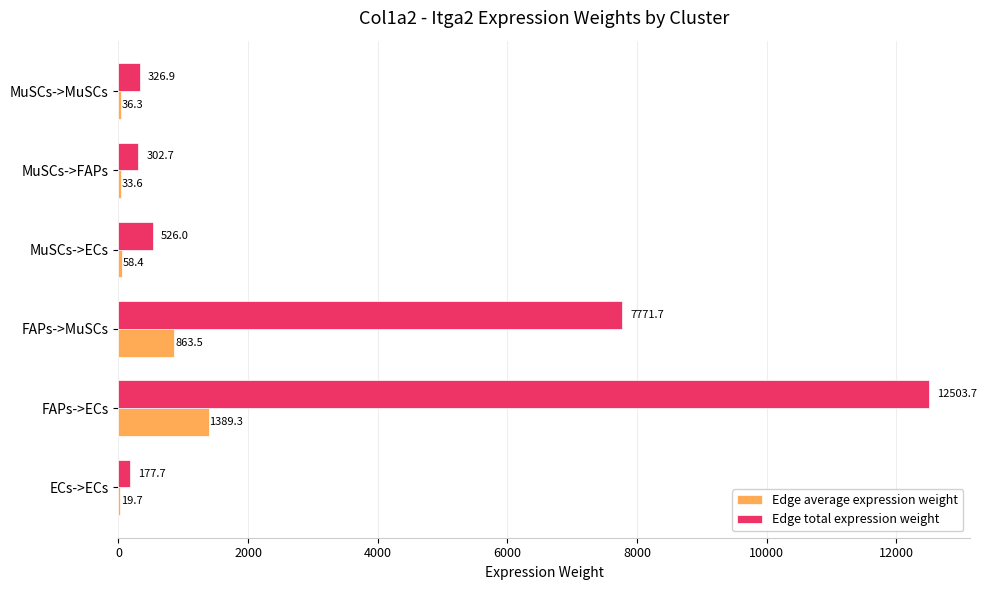

How many categories are shown in the chart?

6